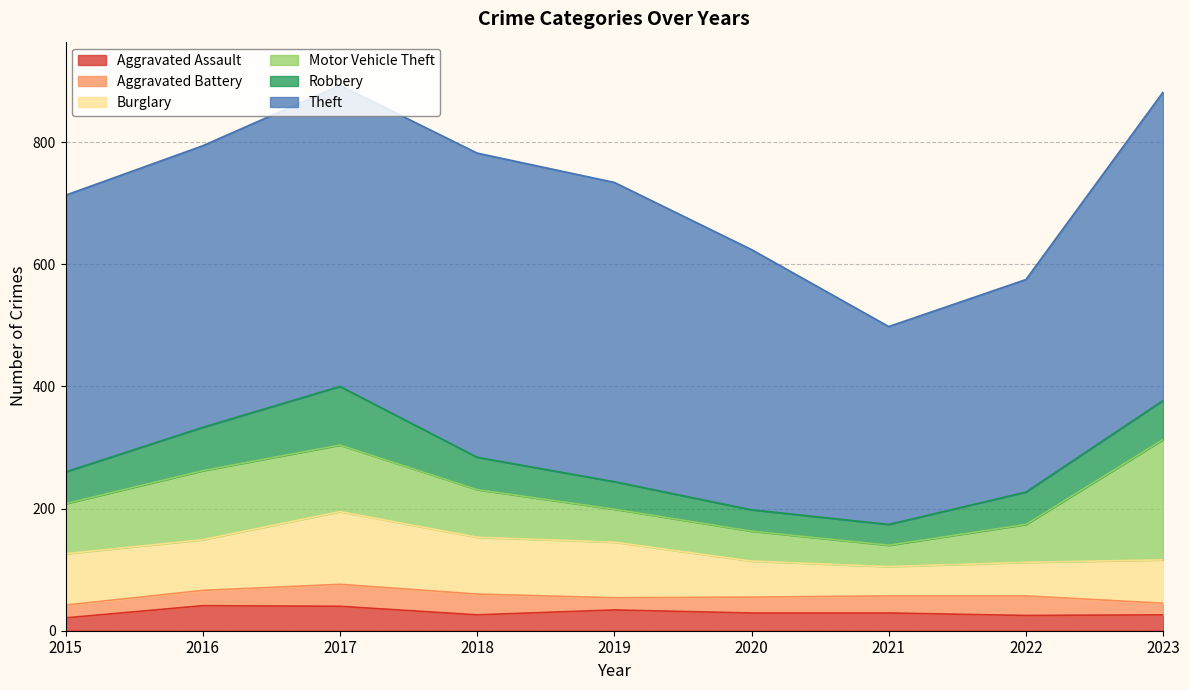

At which category does the chart reach its peak across all series?

2023